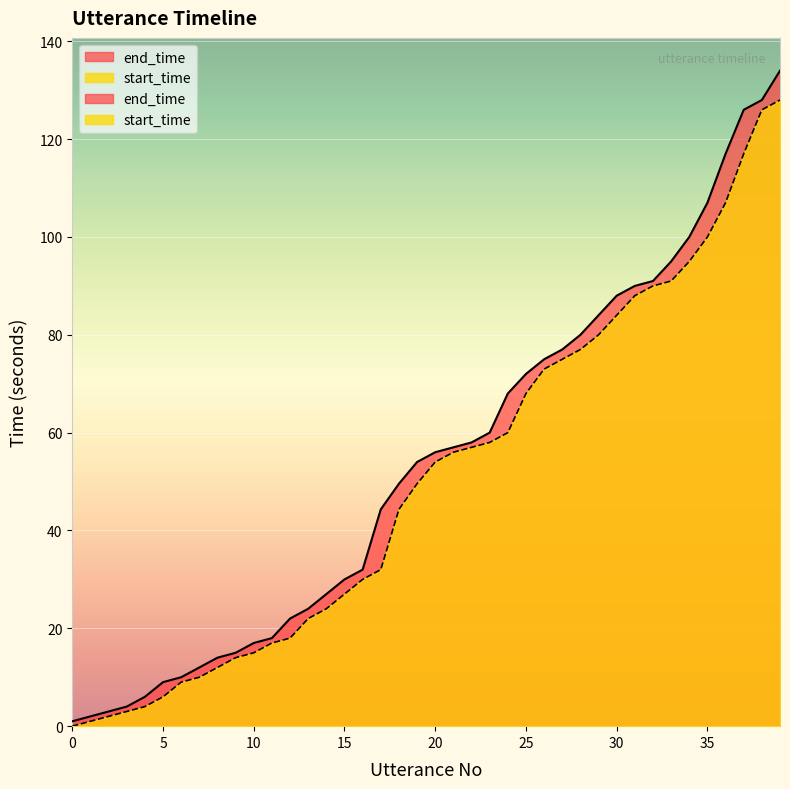

Reading left to right, what are all the values shown in this chart?

start_time: 0.0	1.0	2.0	3.0	4.0	6.0	9.0	10.0	12.0	14.0	15.0	17.0	18.0	22.0	24.0	27.0	30.0	32.0	44.3	49.6	54.0	56.0	57.0	58.0	60.0	68.0	73.0	75.0	77.0	80.0	84.0	88.0	90.0	91.0	95.0	100.0	107.0	117.0	126.0	128.0
end_time: 1.0	2.0	3.0	4.0	6.0	9.0	10.0	12.0	14.0	15.0	17.0	18.0	22.0	24.0	27.0	30.0	32.0	44.3	49.6	54.0	56.0	57.0	58.0	60.0	68.0	72.0	75.0	77.0	80.0	84.0	88.0	90.0	91.0	95.0	100.0	107.0	117.0	126.0	128.0	134.0